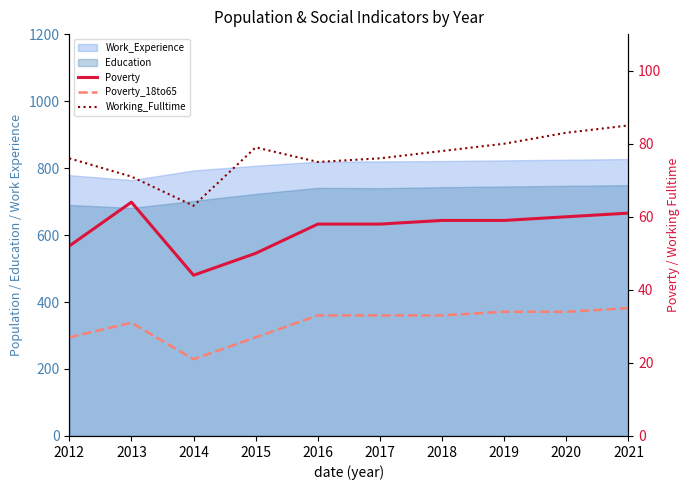

At which category does the chart reach its minimum across all series?

2014